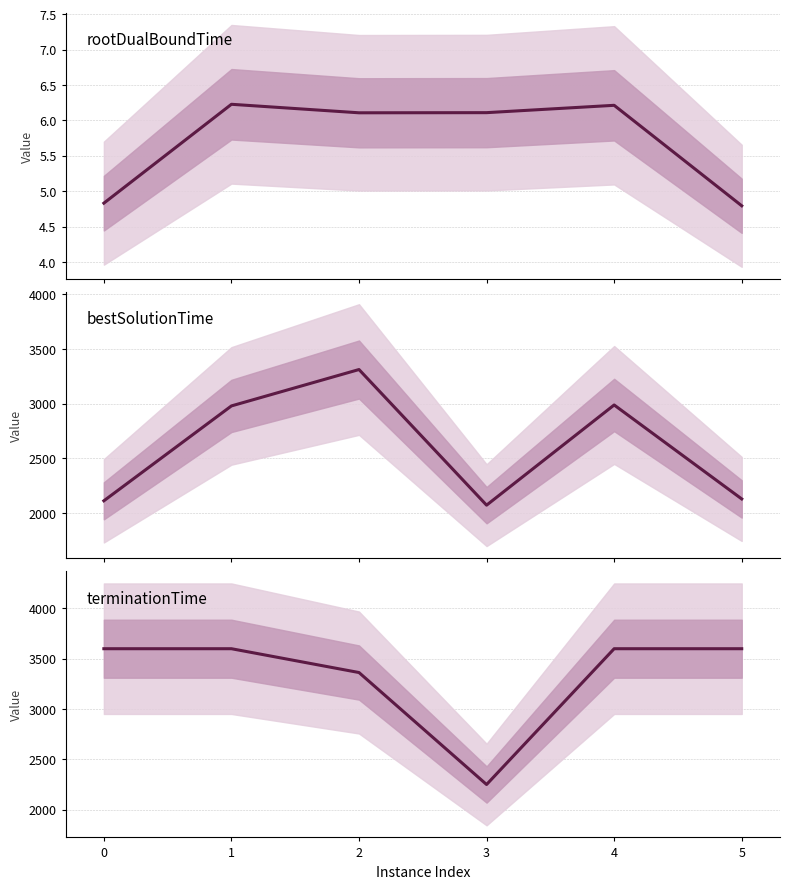

Does the chart display data point markers on the line(s)?

No